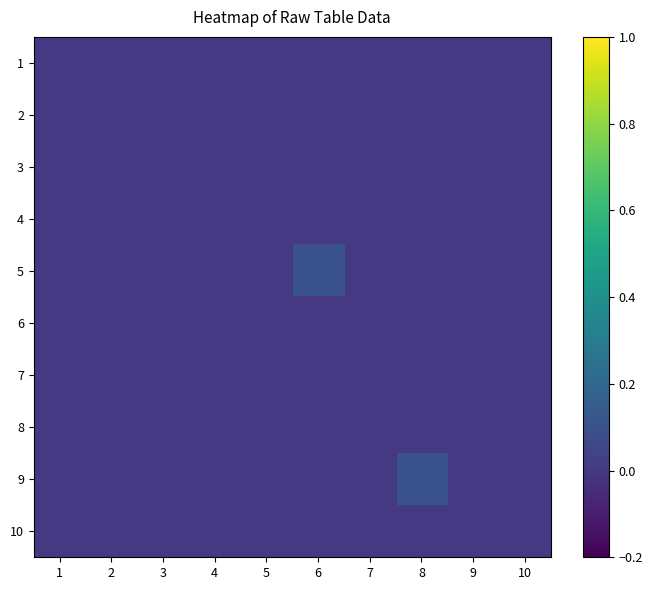

Which series has the widest spread of values?

5